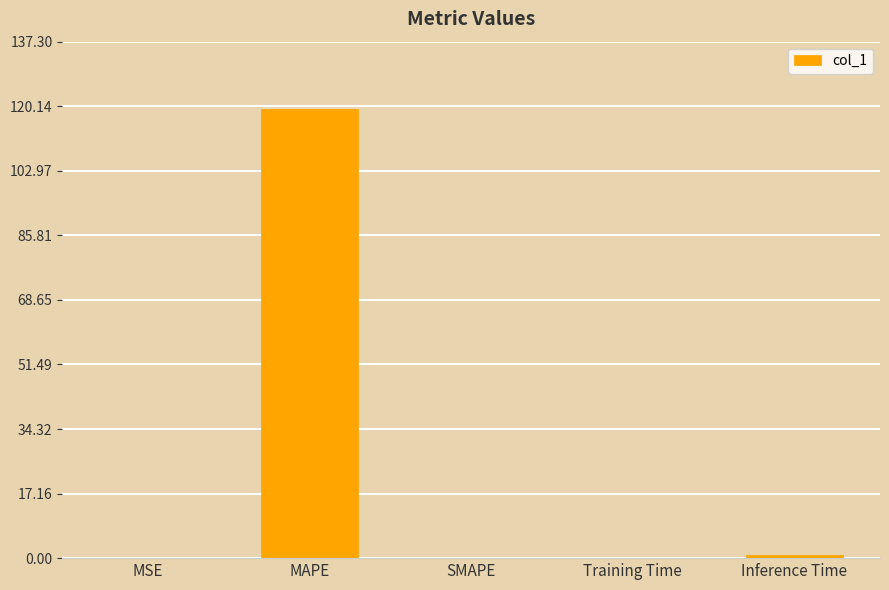

True or false: the data shows -50.9 at SMAPE.

False